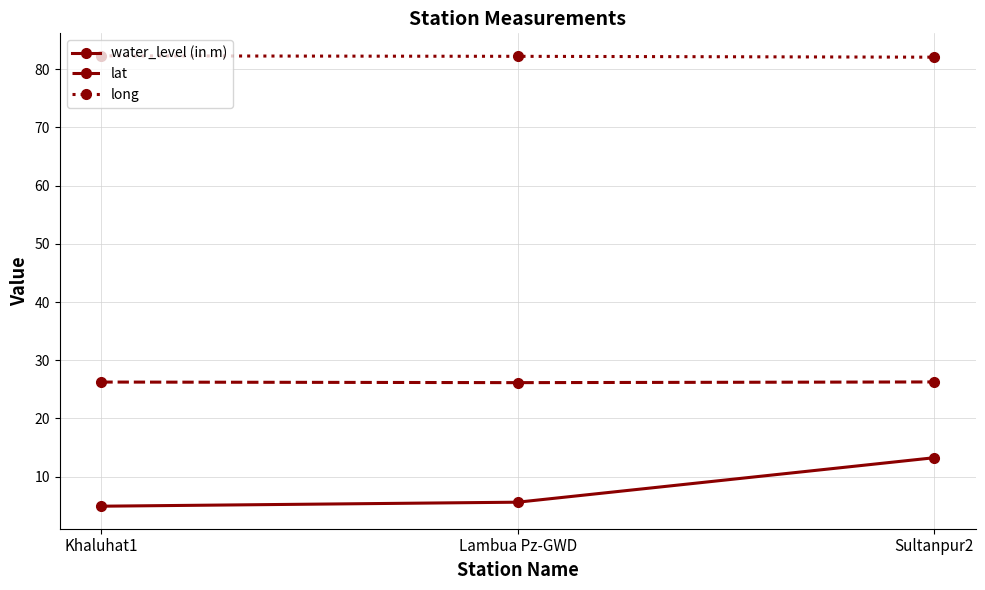

Is it true that long equals 82.1 at Sultanpur2?

True